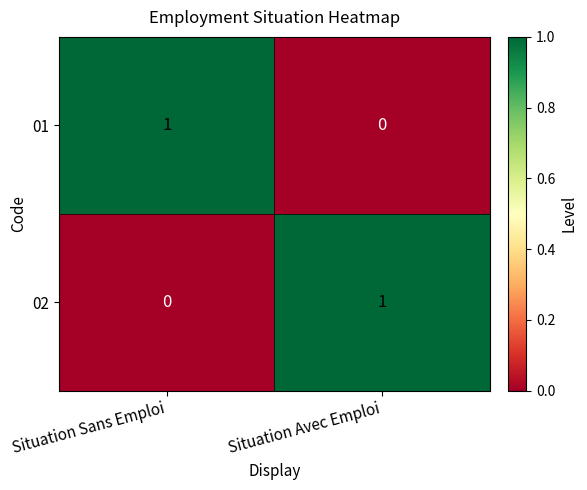

List the labels in order of 02 value, largest first.

Situation Avec Emploi, Situation Sans Emploi